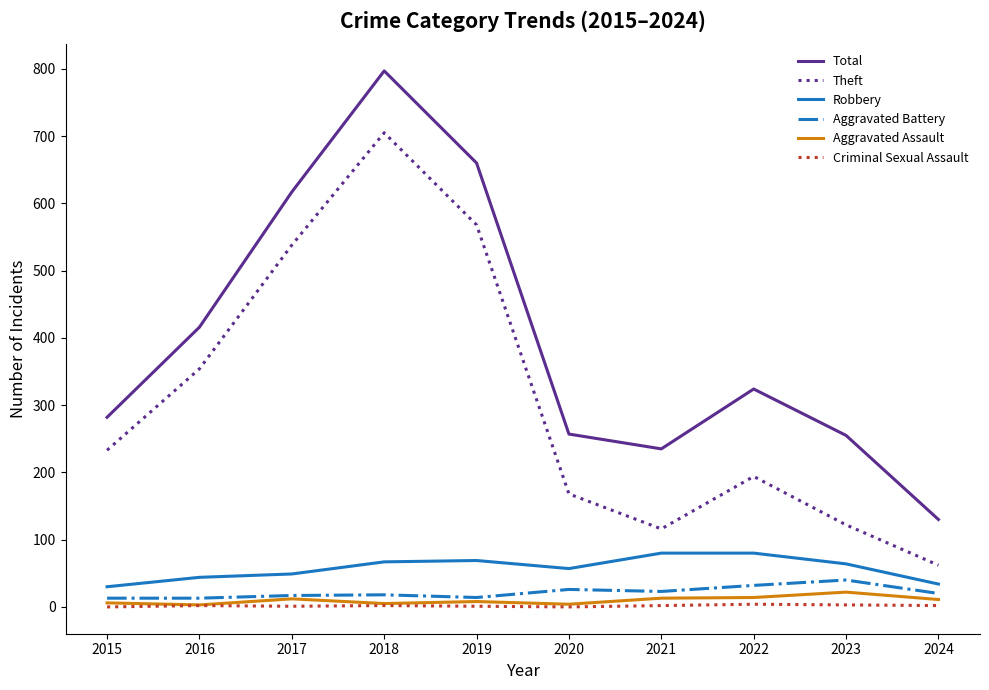

Rank the series by their maximum value, from lowest to highest.

Criminal Sexual Assault, Aggravated Assault, Aggravated Battery, Robbery, Theft, Total